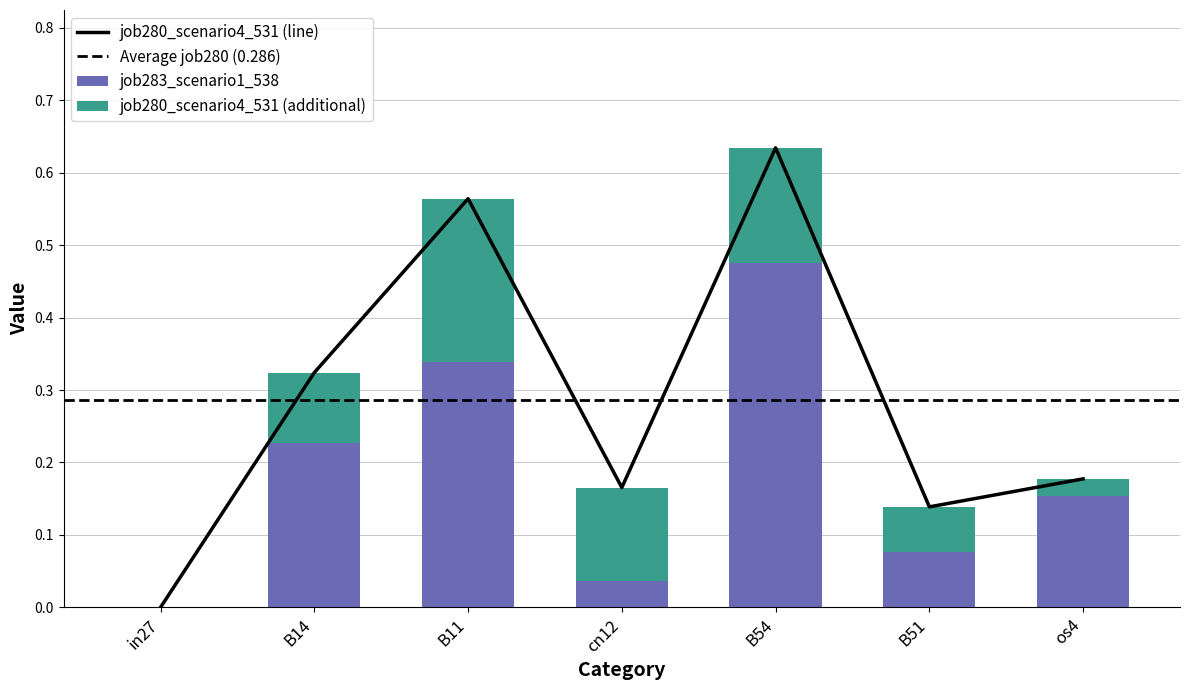

Does the chart contain any negative values?

No